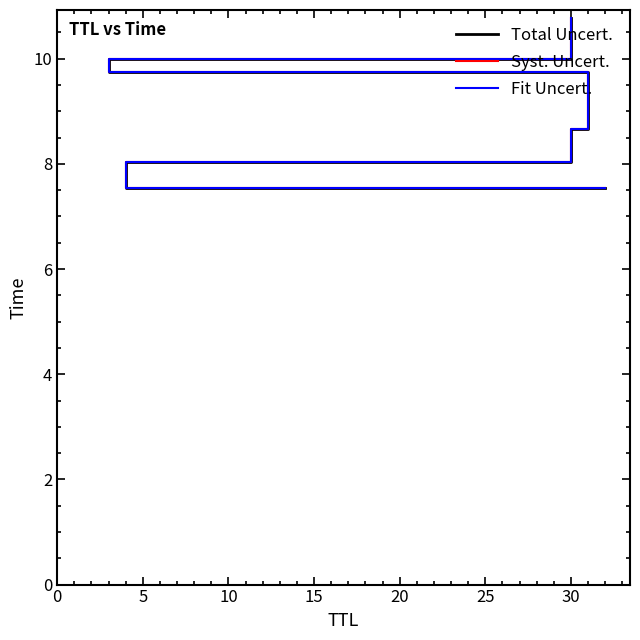

True or false: Fit Uncert. and Total Uncert. cross at least once.

False